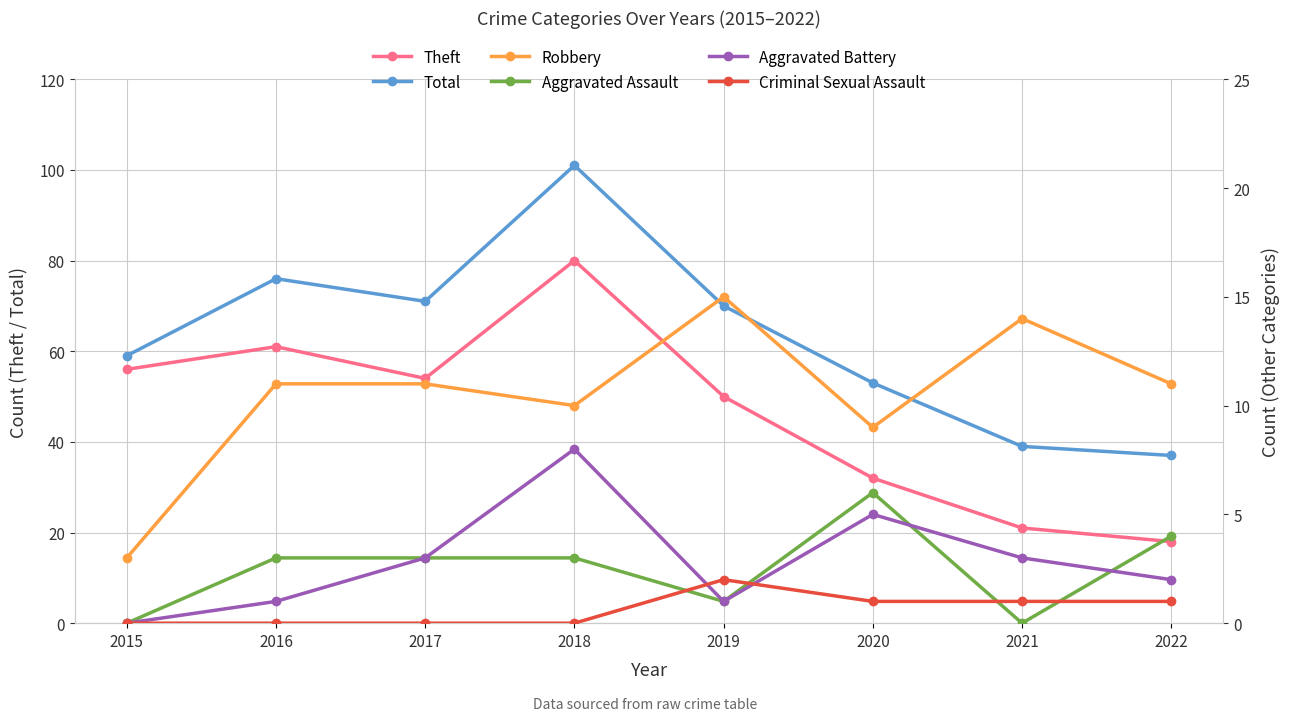

How many data points in Theft are less than 54?

4